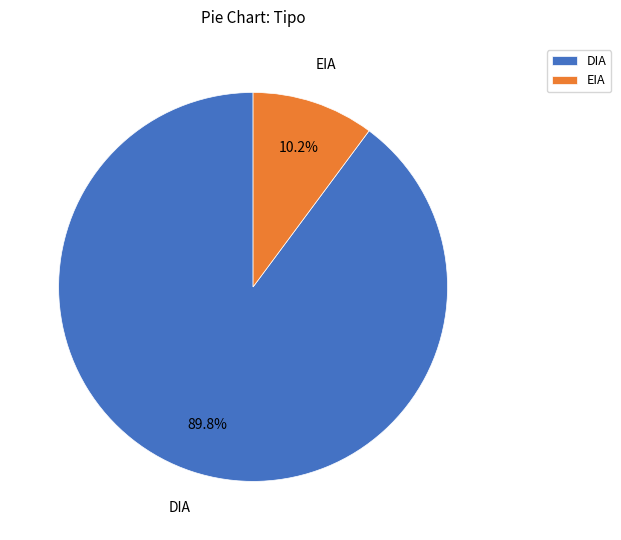

Does EIA represent more than half of the total?

No